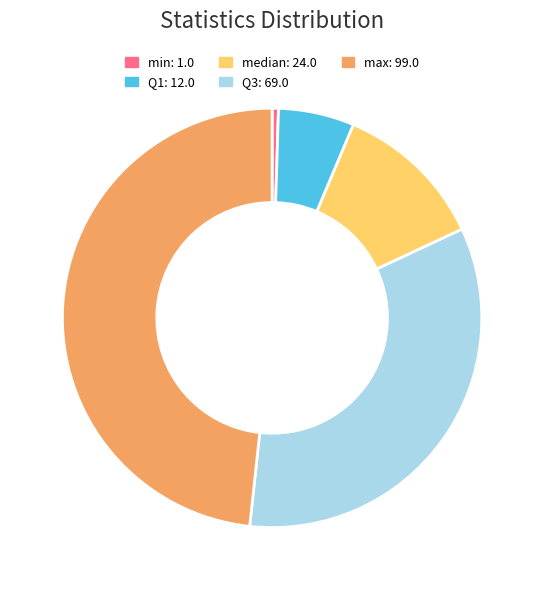

Rank the categories by value from lowest to highest.

min, Q1, median, Q3, max